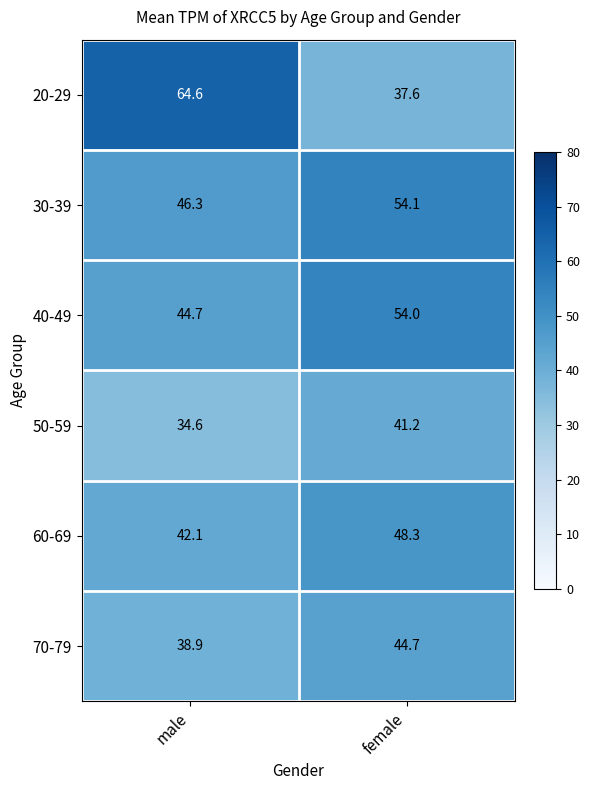

At which category is the sum across all series the highest?

female